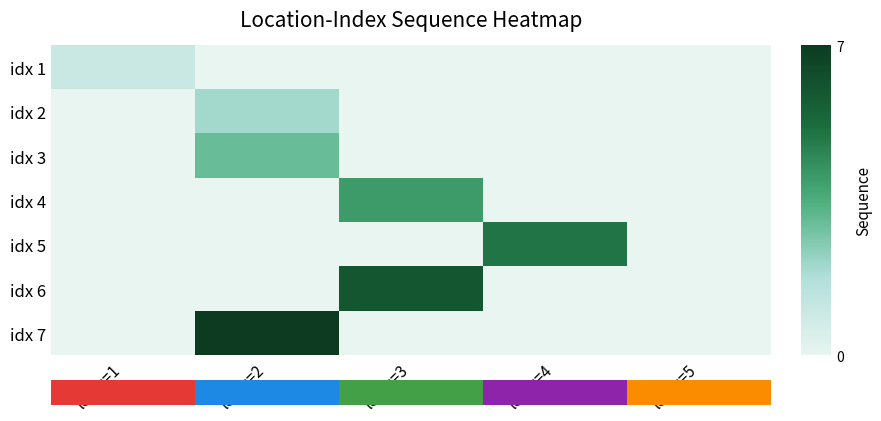

At loc_x=1, list the series in order from smallest to largest.

idx 2, idx 3, idx 4, idx 5, idx 6, idx 7, idx 1